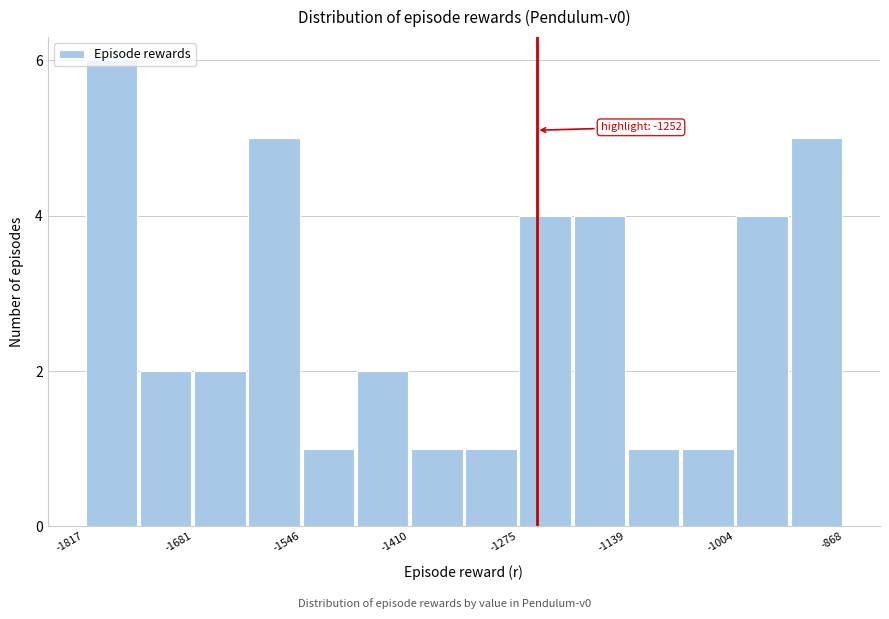

Around what value on the x-axis is the tallest bar? Give the approximate position of its centre, as read against the axis.

-1780